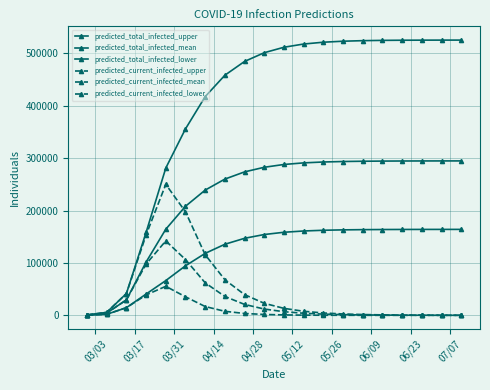

At how many categories does at least one series exceed 138407?

17